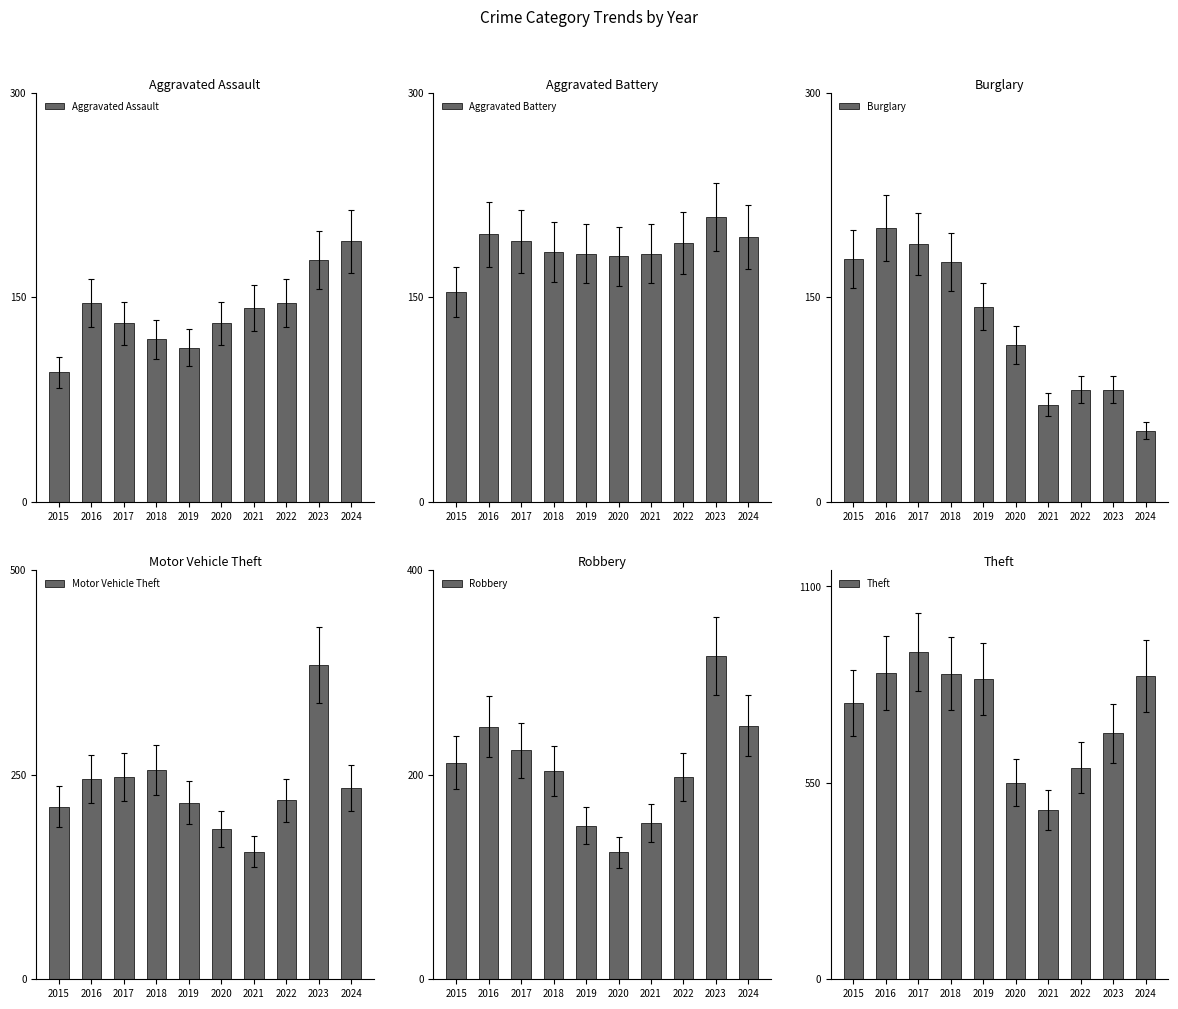

What is the difference between the highest and lowest values at 2020?

435